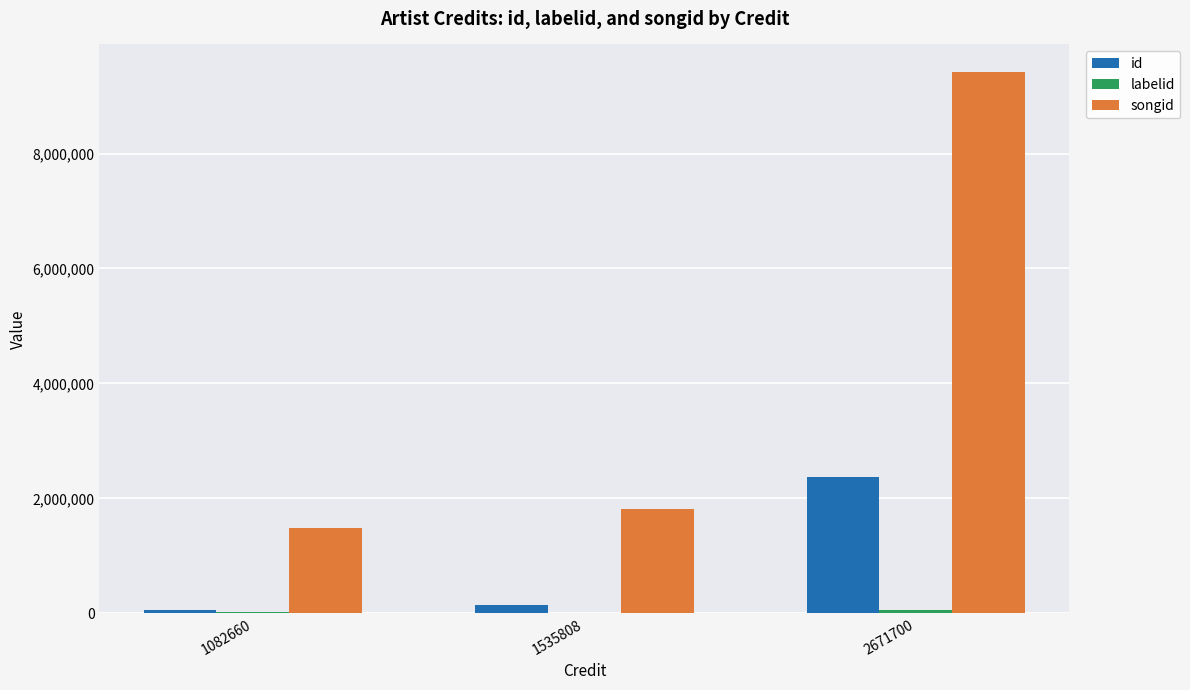

Count the number of categories in the chart.

3